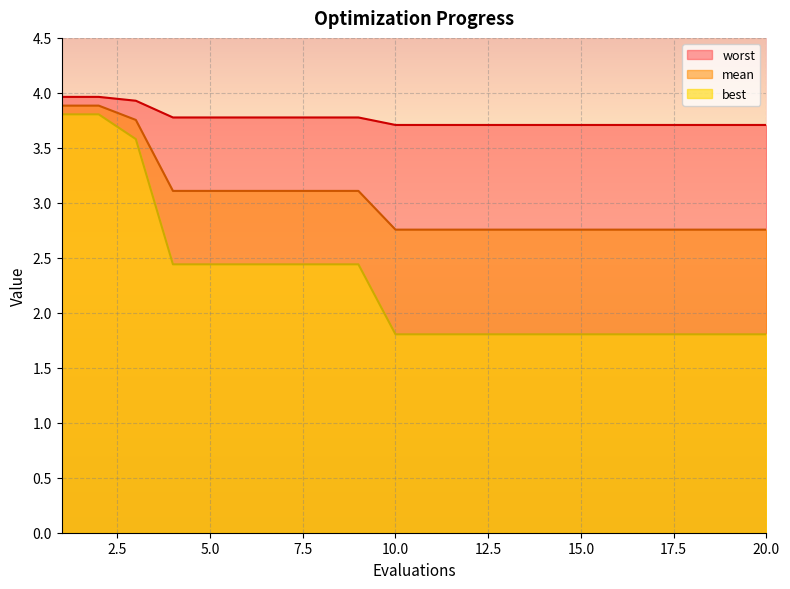

What is the value of the best point at the 17th from the left?

1.8